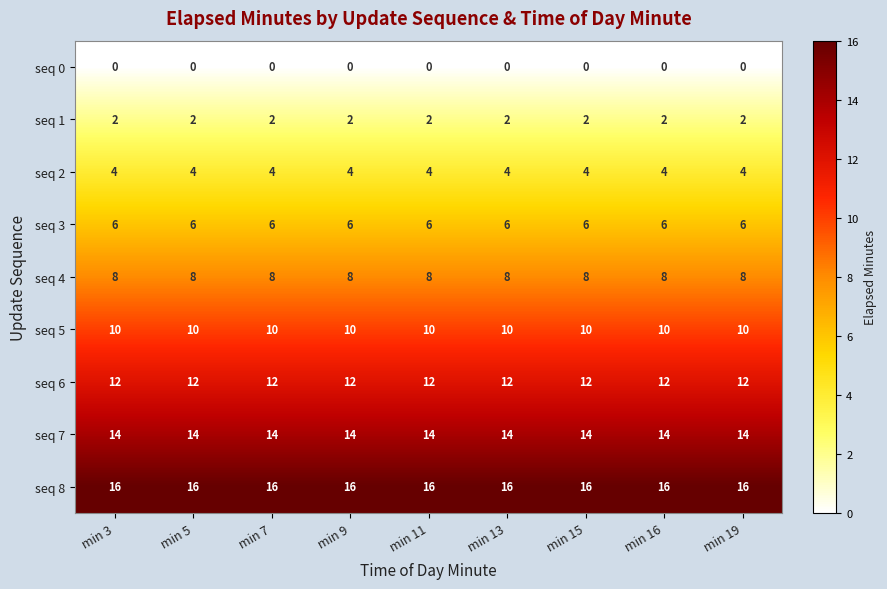

What is the approximate value of seq 8 at min 15?

16